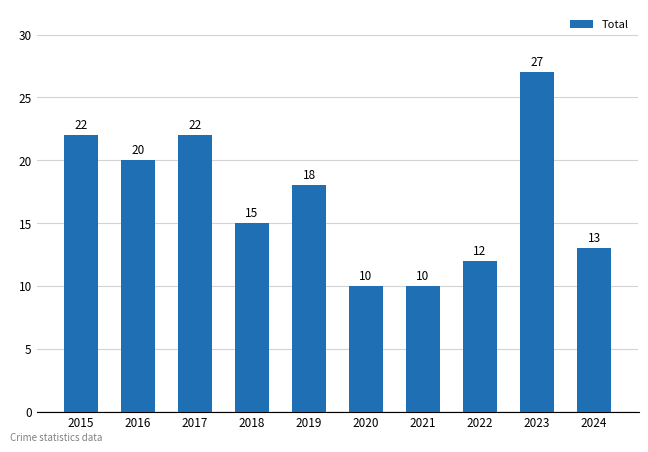

Where is the data nearest to the value 18?

2019